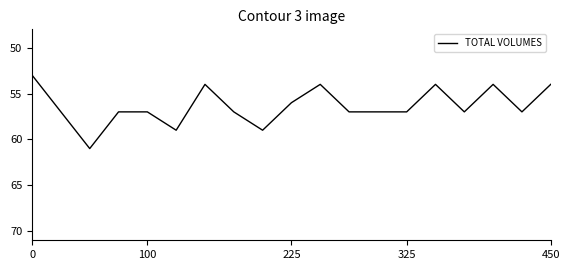

What is the difference between the second highest and second lowest values?

5